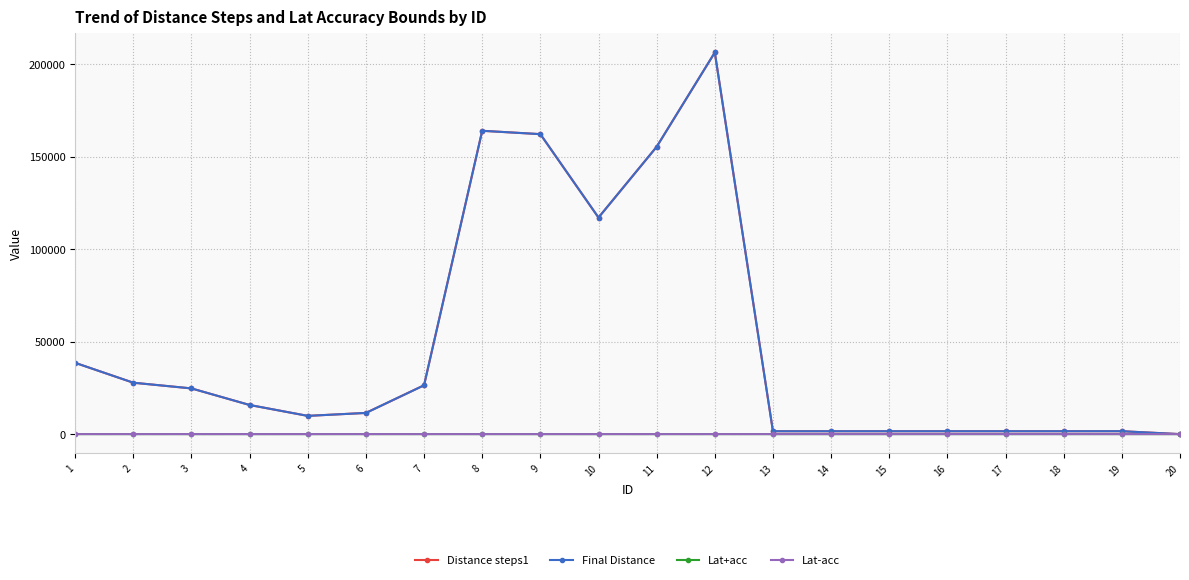

Is this an area chart (filled region under the line)?

No